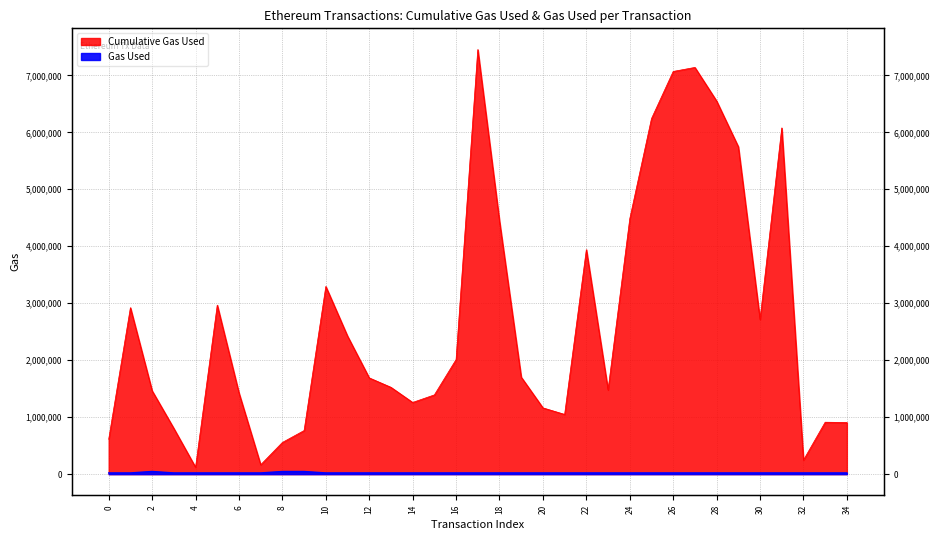

Is it true that Gas Used equals 21000 at 27?

True